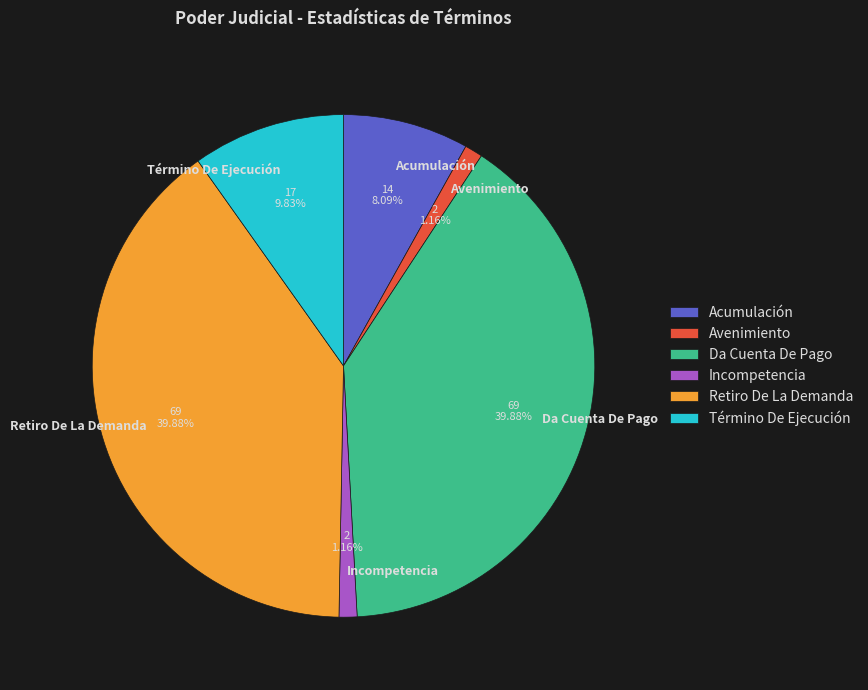

What portion of the pie excludes Término De Ejecución?

90.2%